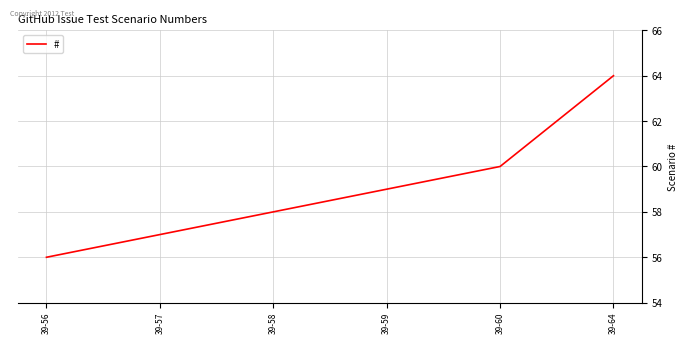

The chart shows a value of 92 at 39-59. True or false?

False